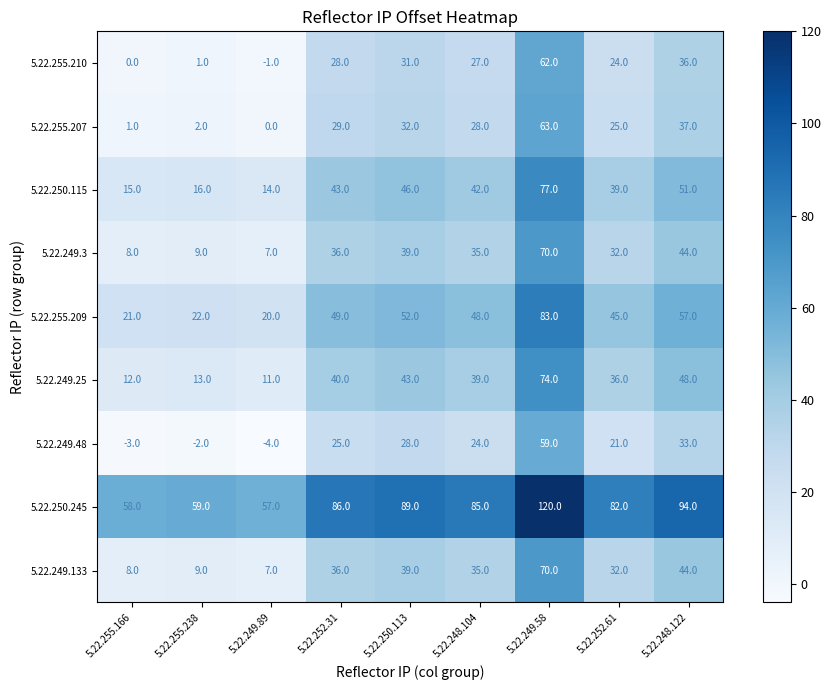

Which category has the highest value across all series?

5.22.249.58